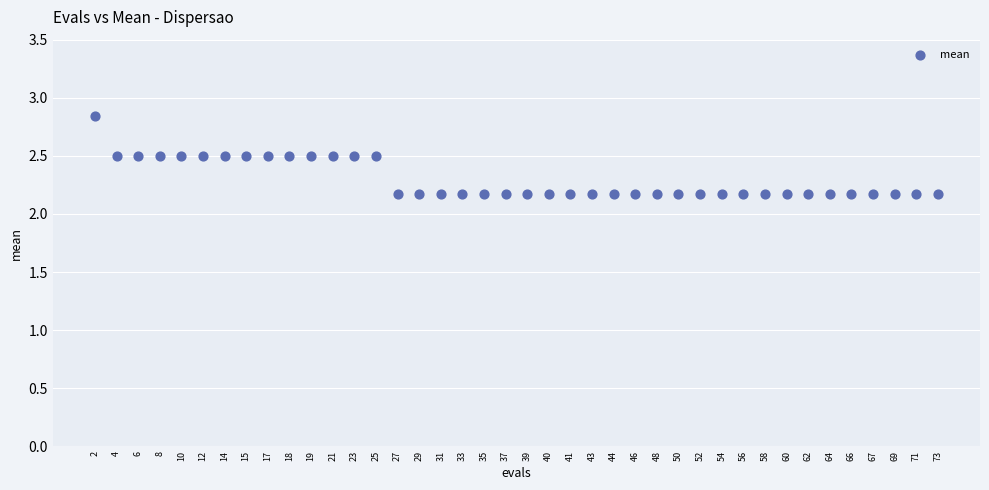

How many points are shown in the scatter plot?

40